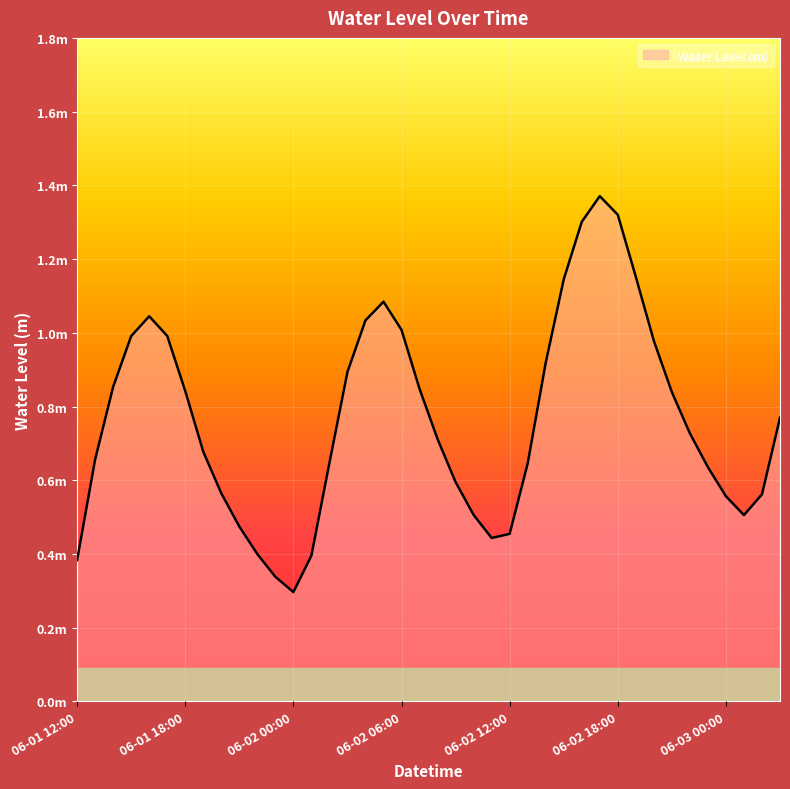

Does the chart display data point markers on the line(s)?

No